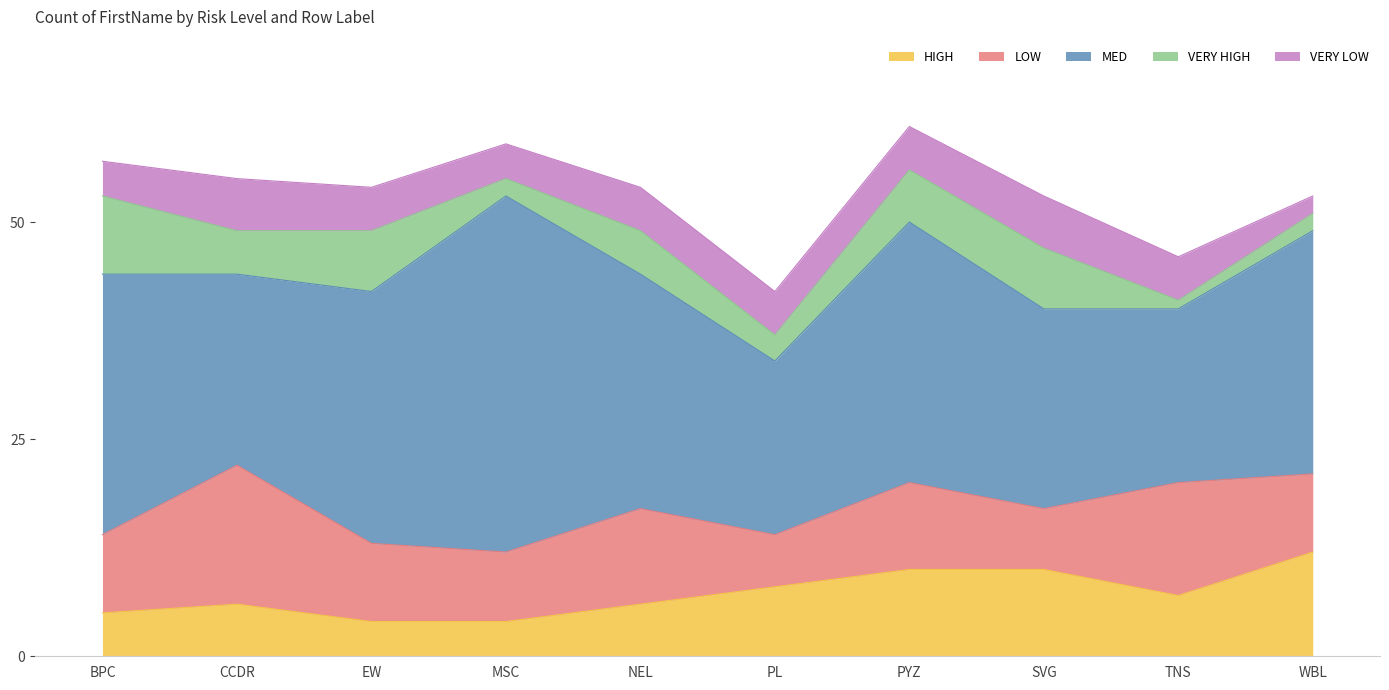

What is the total value across all series at PL?

42